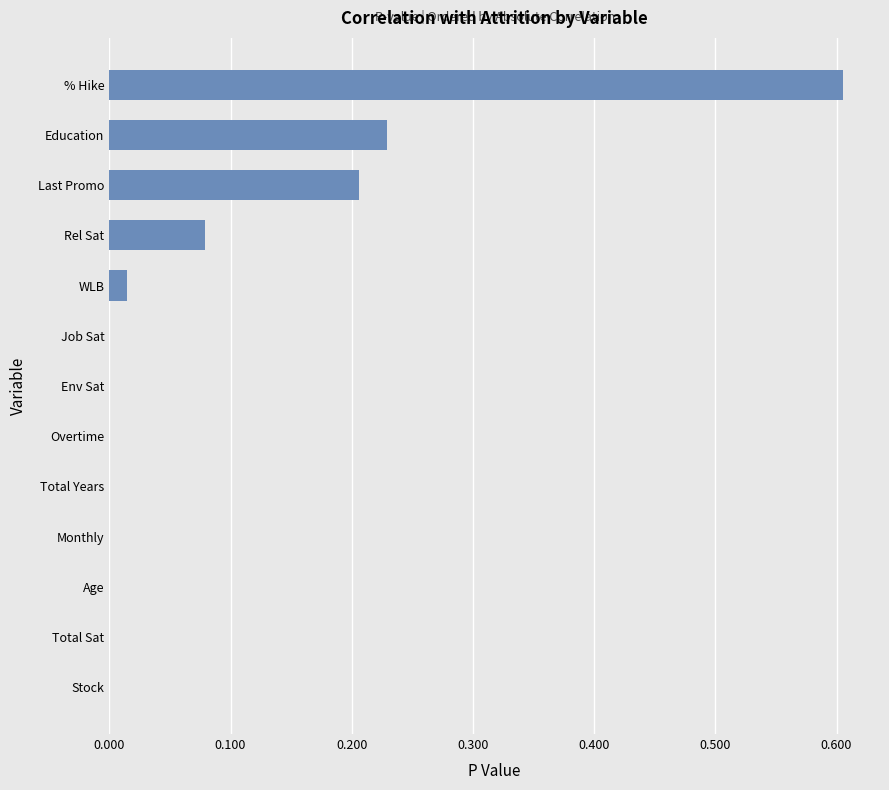

The chart shows a value of 0.0 at Age. True or false?

True